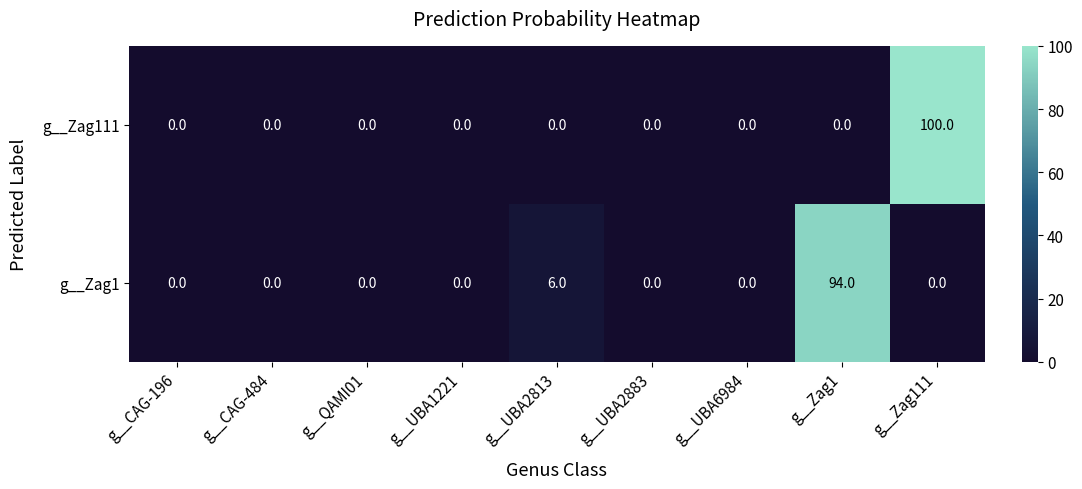

What is the average value of the g__Zag111 series?

11